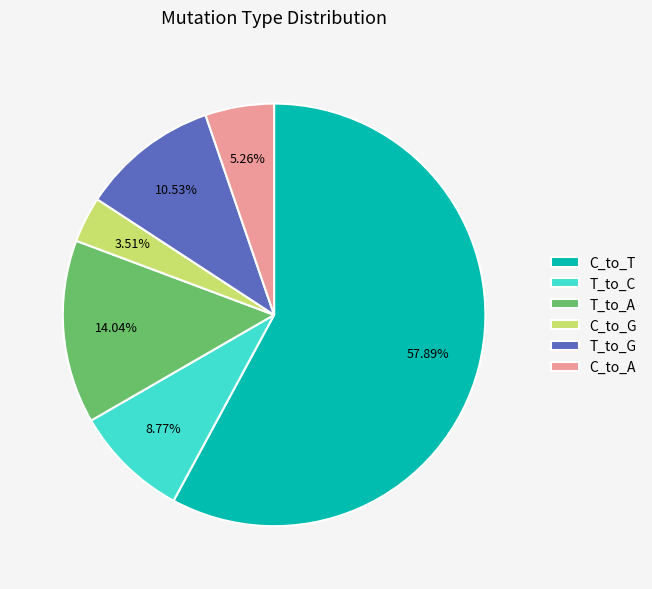

To the nearest percent, what is the difference between the largest and smallest slice percentages?

54%